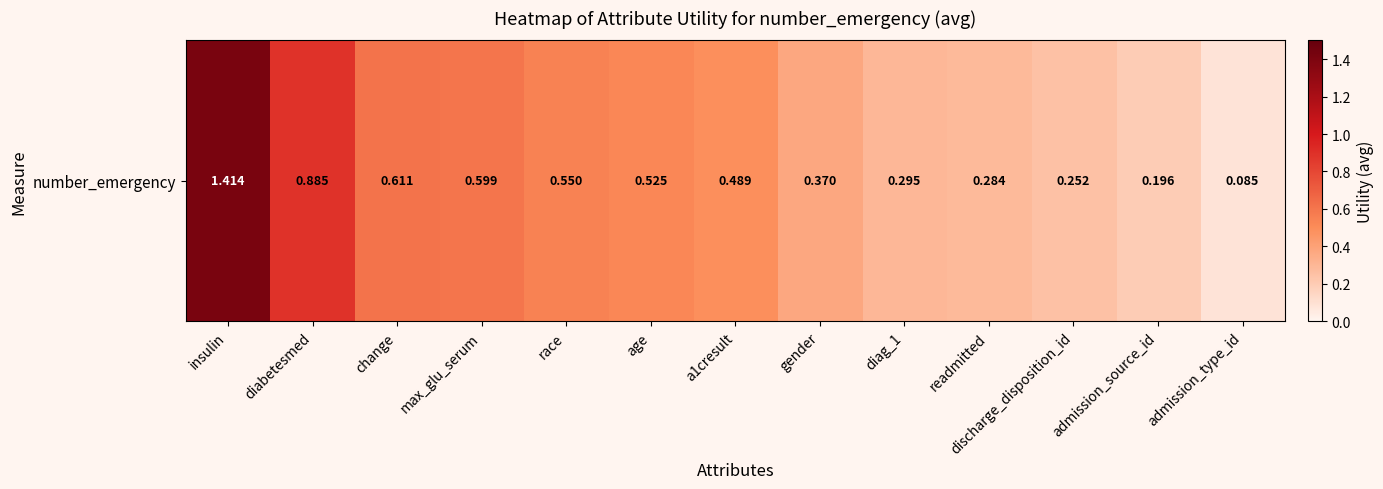

What is the maximum value shown in the chart?

1.4